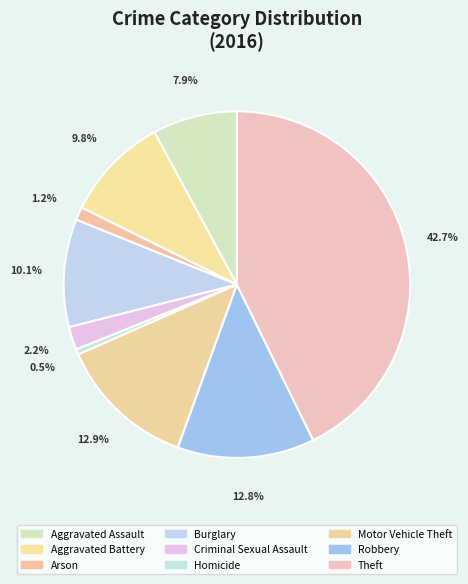

The Burglary slice represents 1% of the pie. True or false?

False